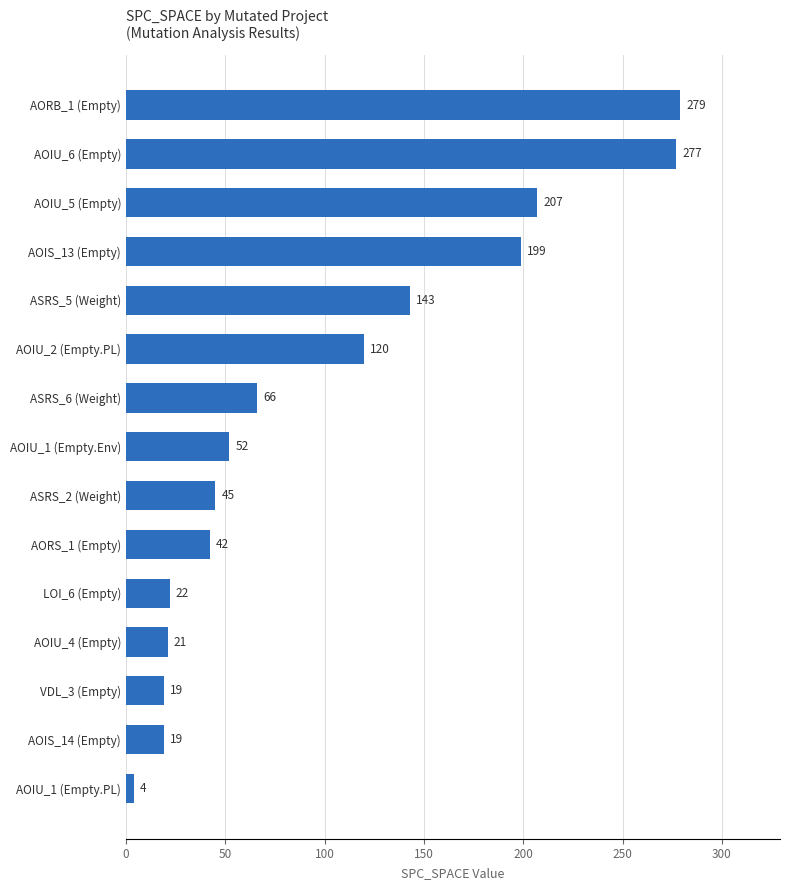

Between AOIU_2 (Empty.PL) and AORB_1 (Empty), which is larger?

AORB_1 (Empty)